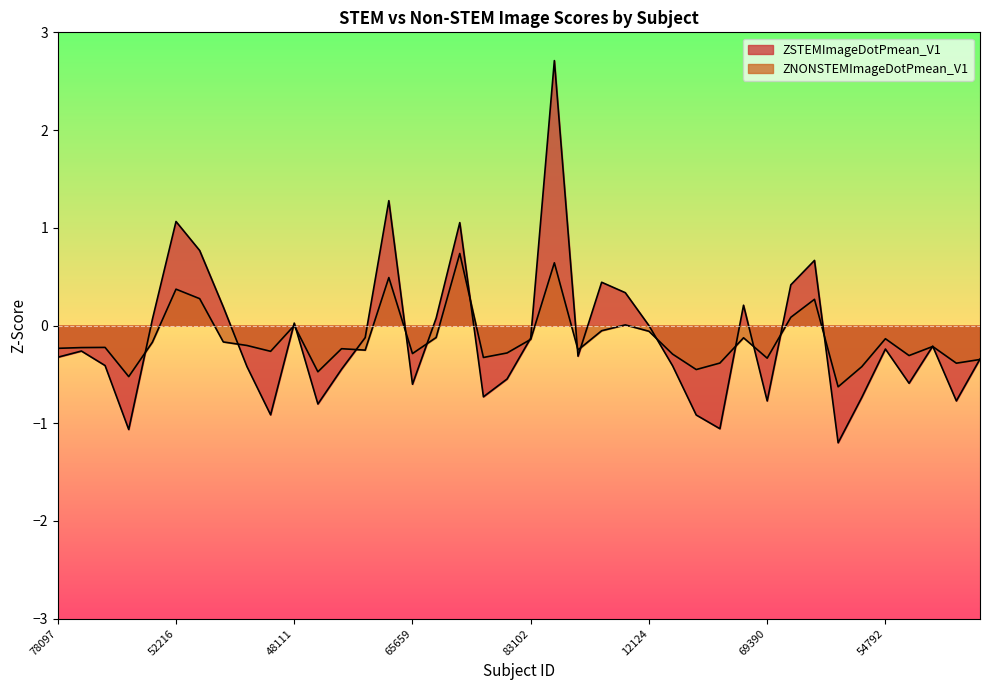

Is it true that ZSTEMImageDotPmean_V1 equals 0.4 at 46550?

True